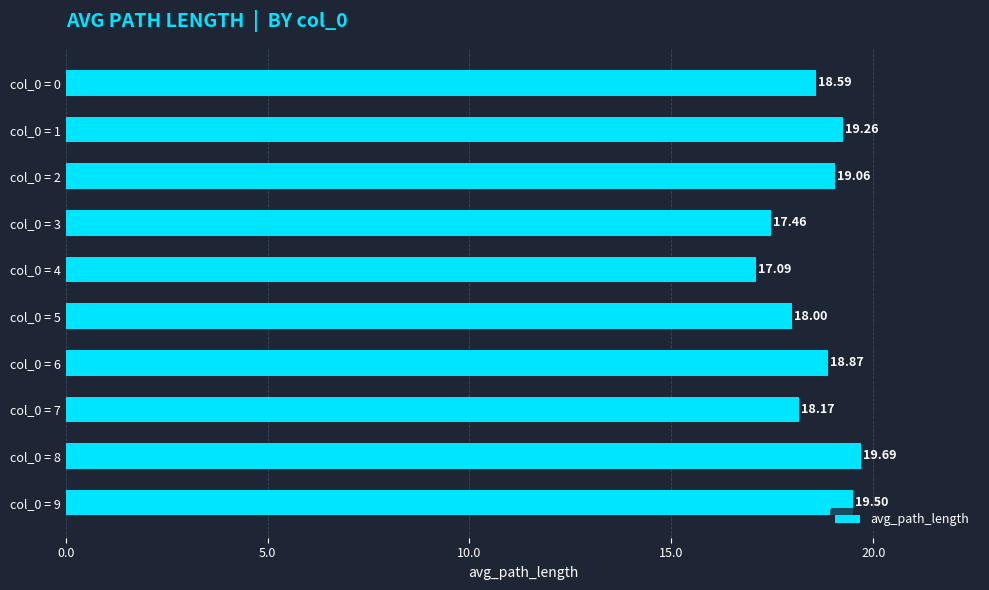

Does the chart contain any negative values?

No